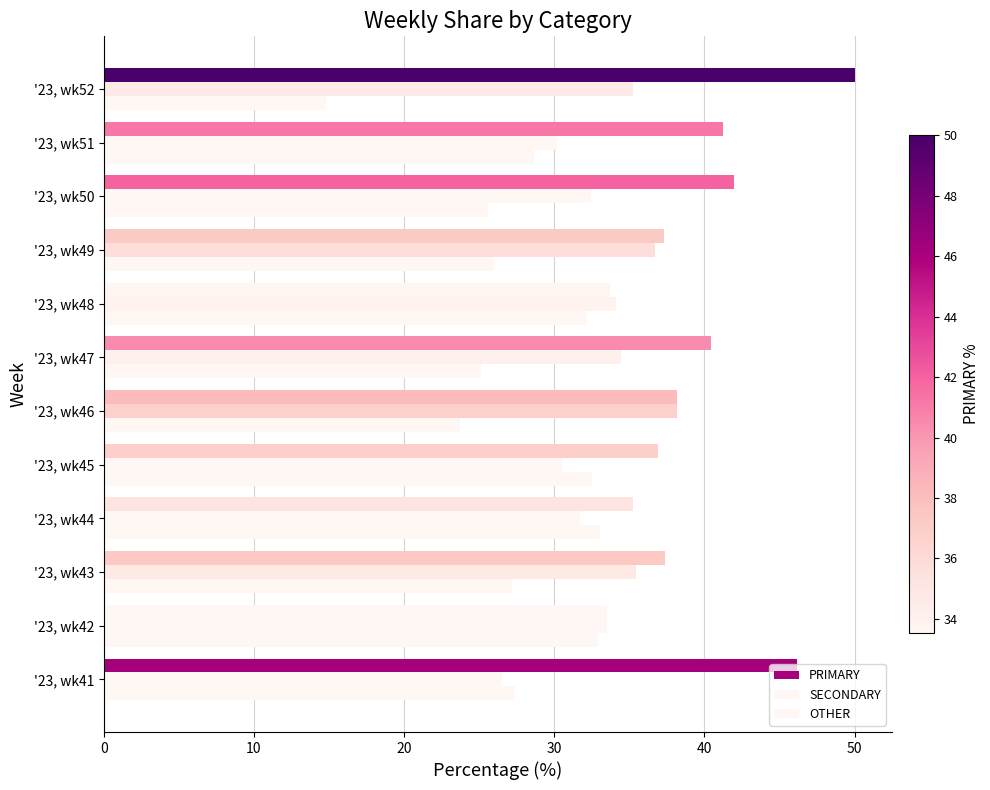

Count the number of data series in this chart.

3